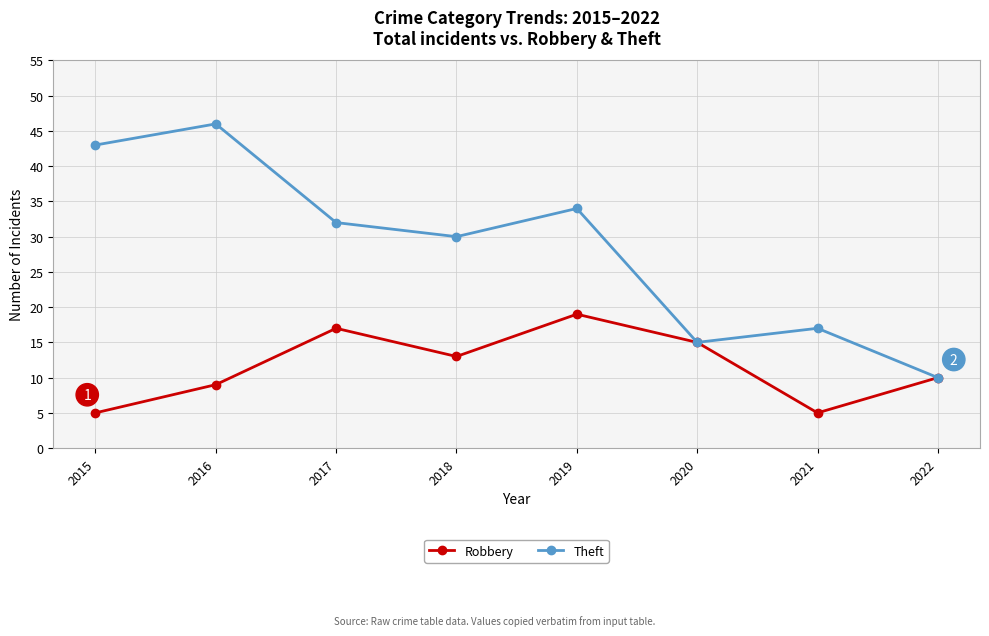

Reading left to right, list all the values displayed in this chart.

Robbery: 5	9	17	13	19	15	5	10
Theft: 43	46	32	30	34	15	17	10